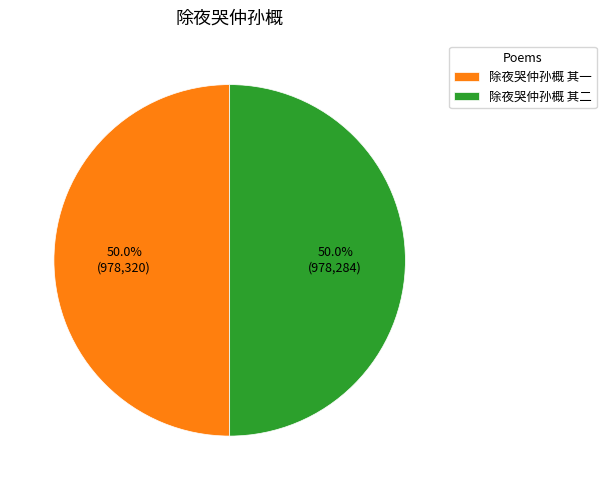

What is the ratio of the value at 除夜哭仲孙概 其一 to the value at 除夜哭仲孙概 其二?

1.0